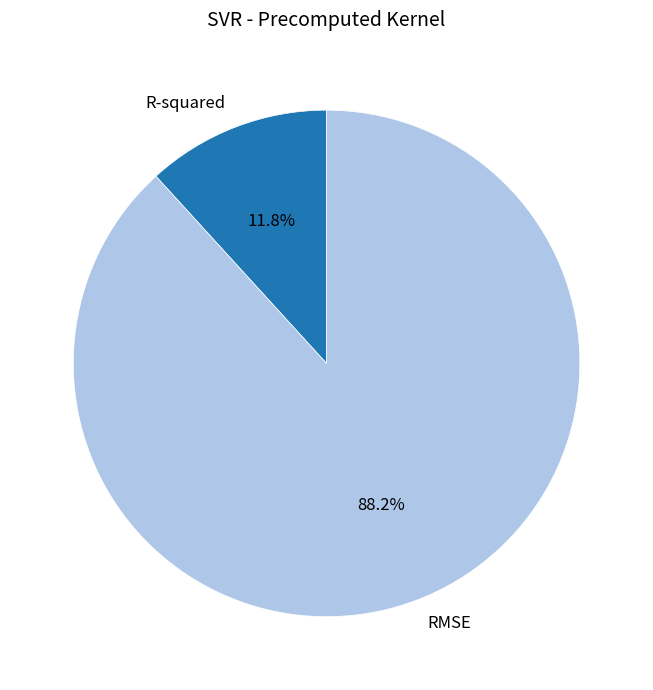

Does RMSE represent more than half of the total?

Yes